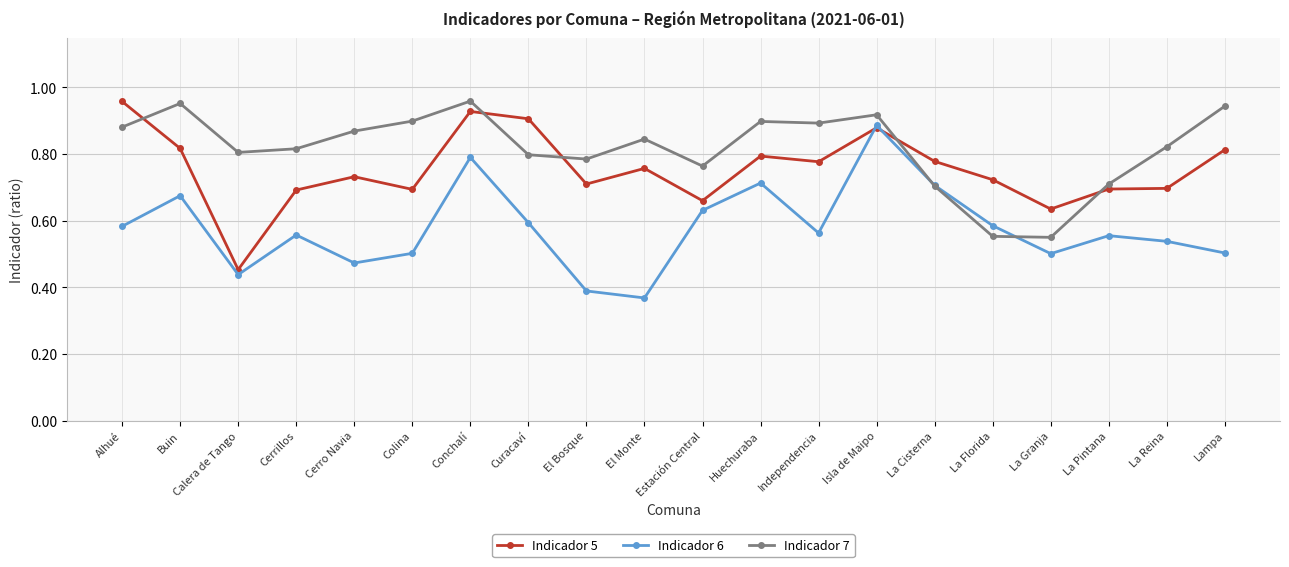

What are all the series names shown in the legend?

Indicador 5, Indicador 6, Indicador 7